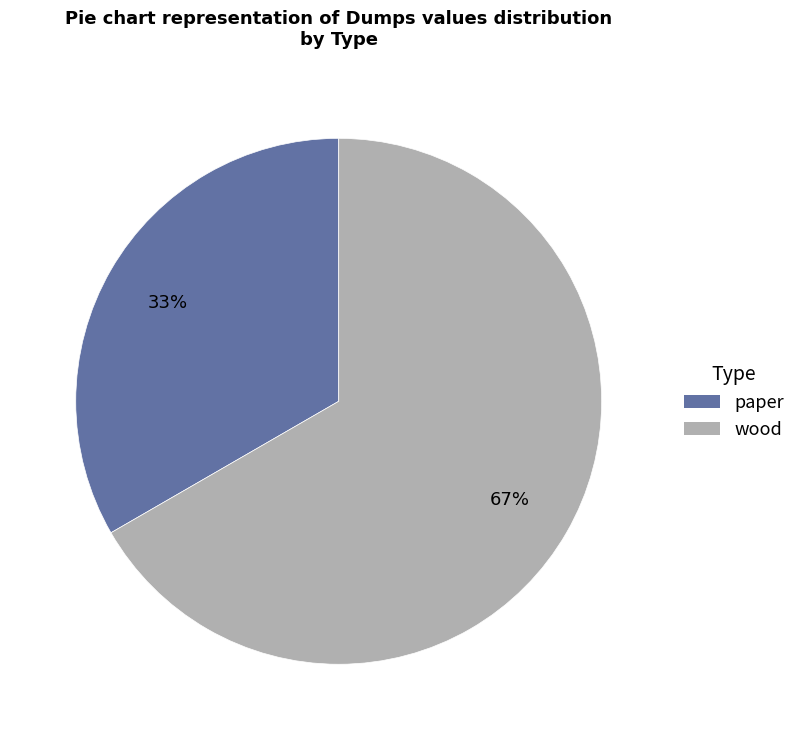

Rank the categories by value from highest to lowest.

wood, paper